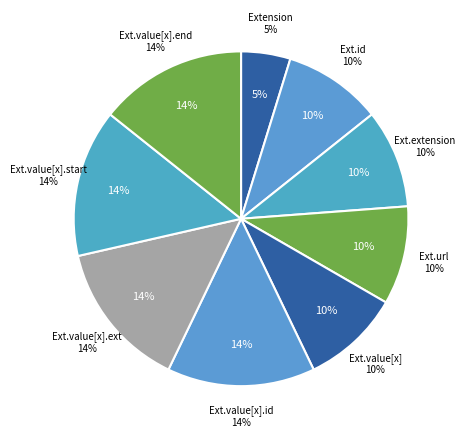

Does Extension.extension represent more than half of the total?

No